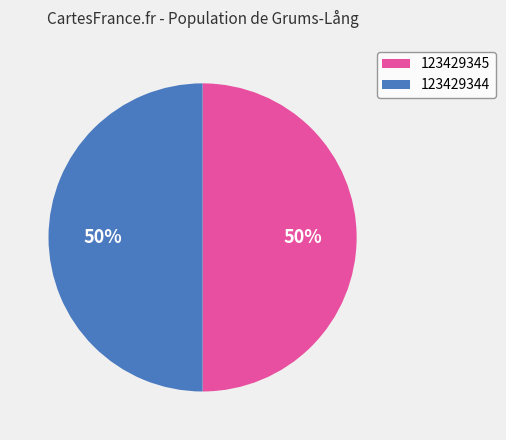

To the nearest percent, what is the average slice percentage?

50%